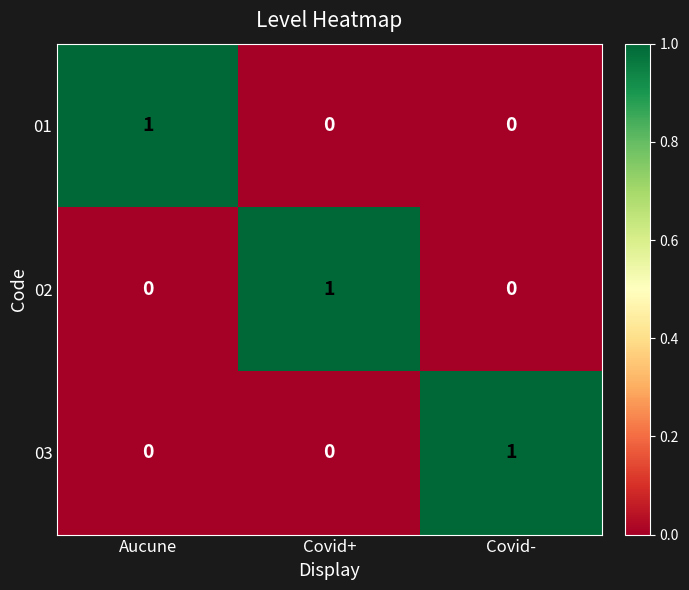

Reading left to right, what are all the values shown in this chart?

01: Aucune=1	Covid+=0	Covid-=0
02: Aucune=0	Covid+=1	Covid-=0
03: Aucune=0	Covid+=0	Covid-=1